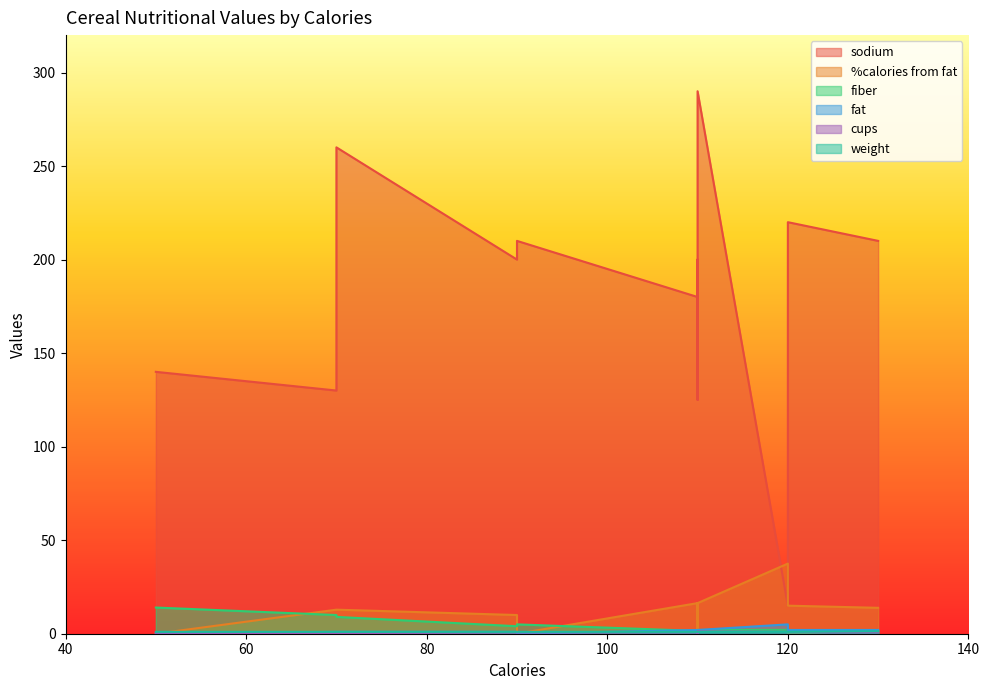

At which label is fat closest to 2?

110